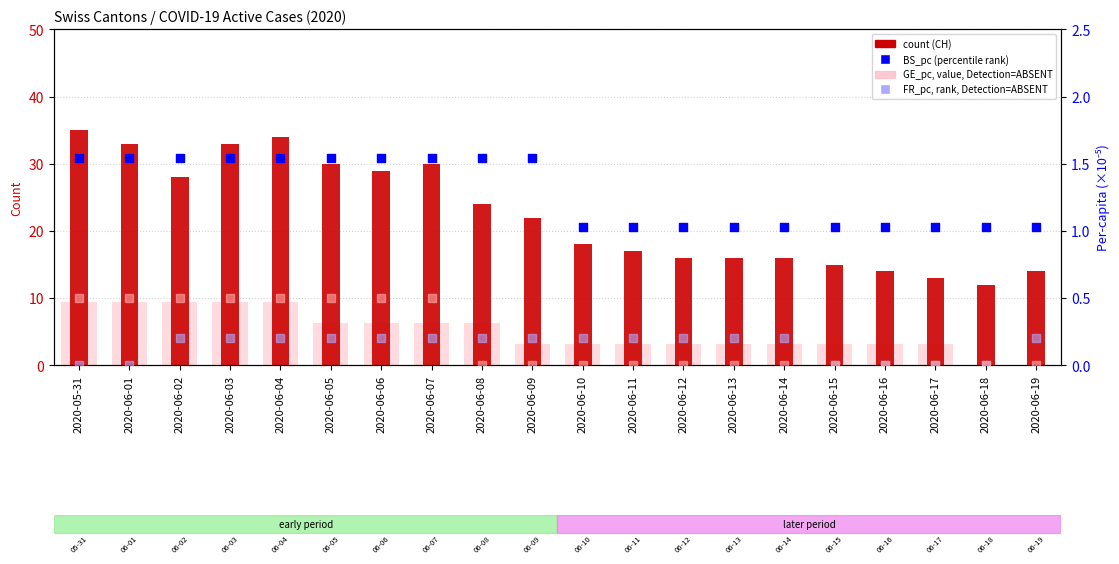

Which series has the largest Y range (max minus min)?

CH (count)